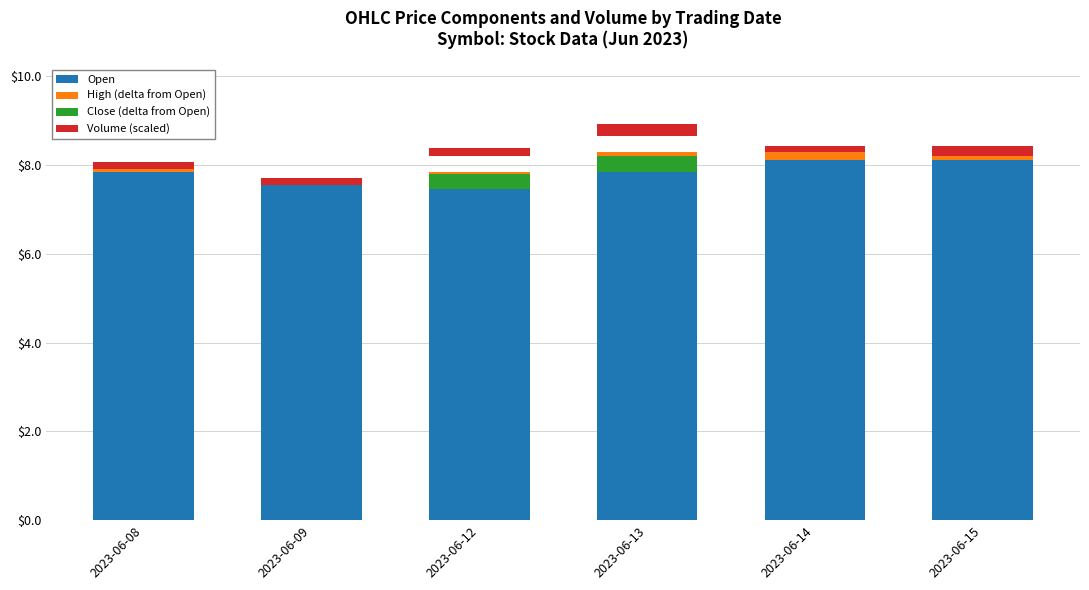

What is the maximum value for Close (delta from Open)?

0.4